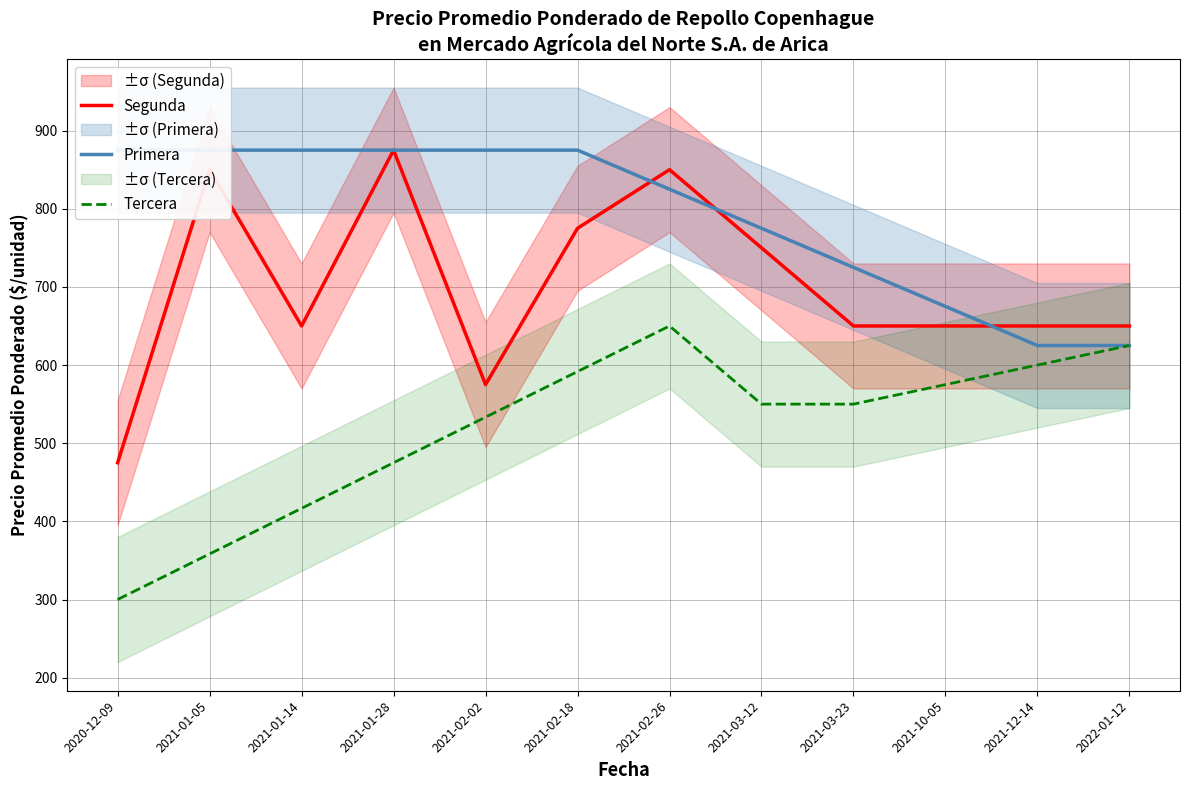

Between which two adjacent categories do Primera and Segunda first intersect?

2021-02-18 and 2021-02-26